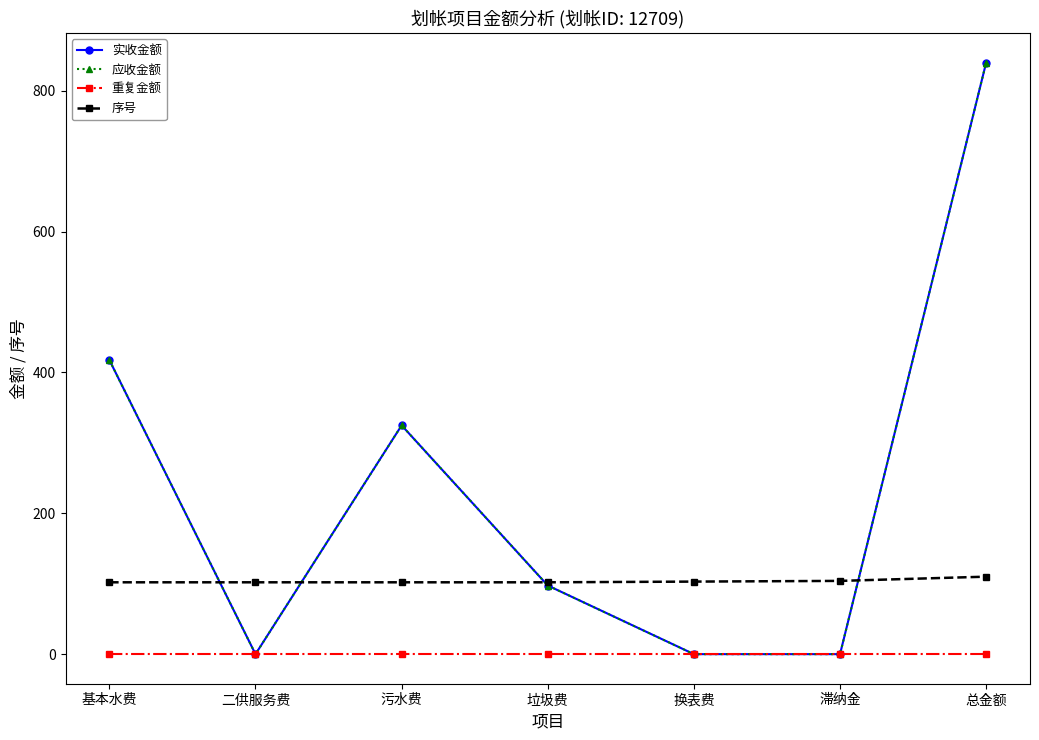

Which series has the largest total across all categories?

实收金额